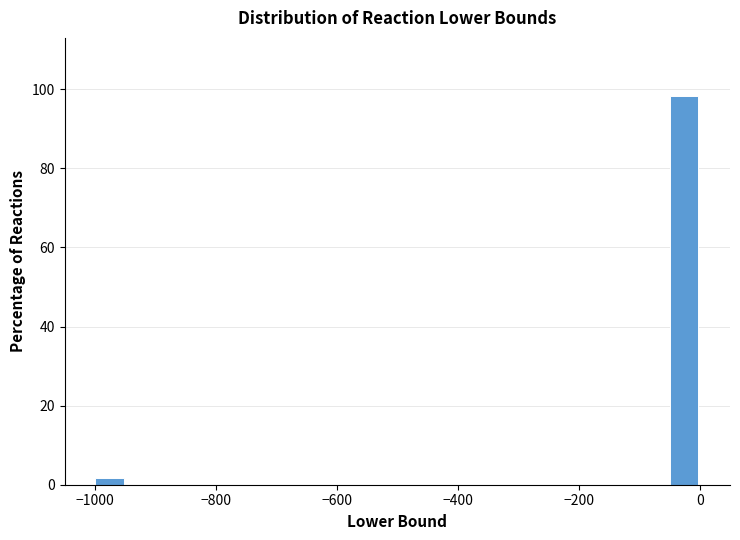

Around what value on the x-axis is the tallest bar? Give the approximate position of its centre, as read against the axis.

-20